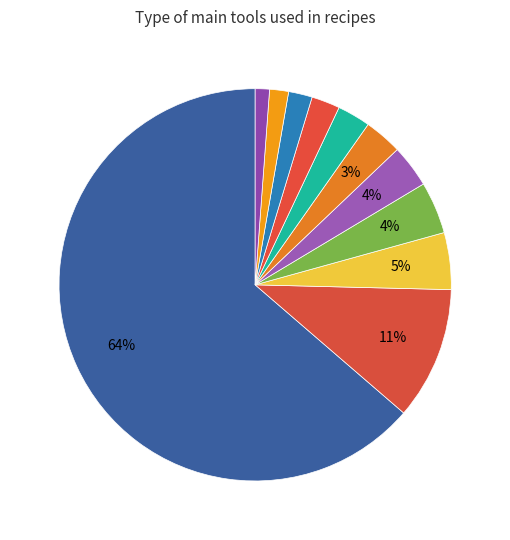

Which category accounts for the majority?

bowl